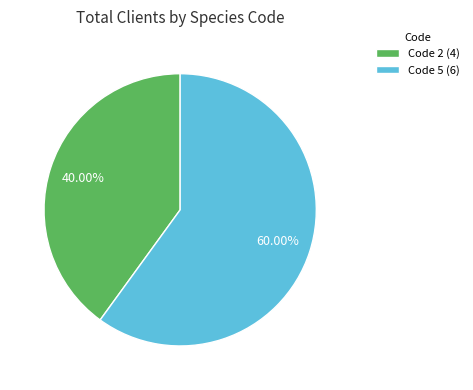

How many segments does this pie chart have?

2